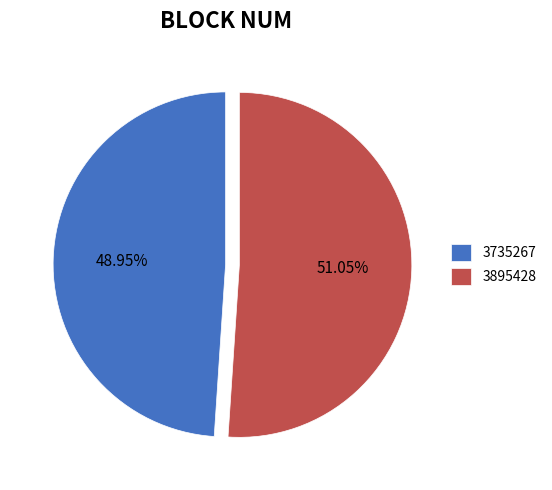

How many slices are in this pie chart?

2